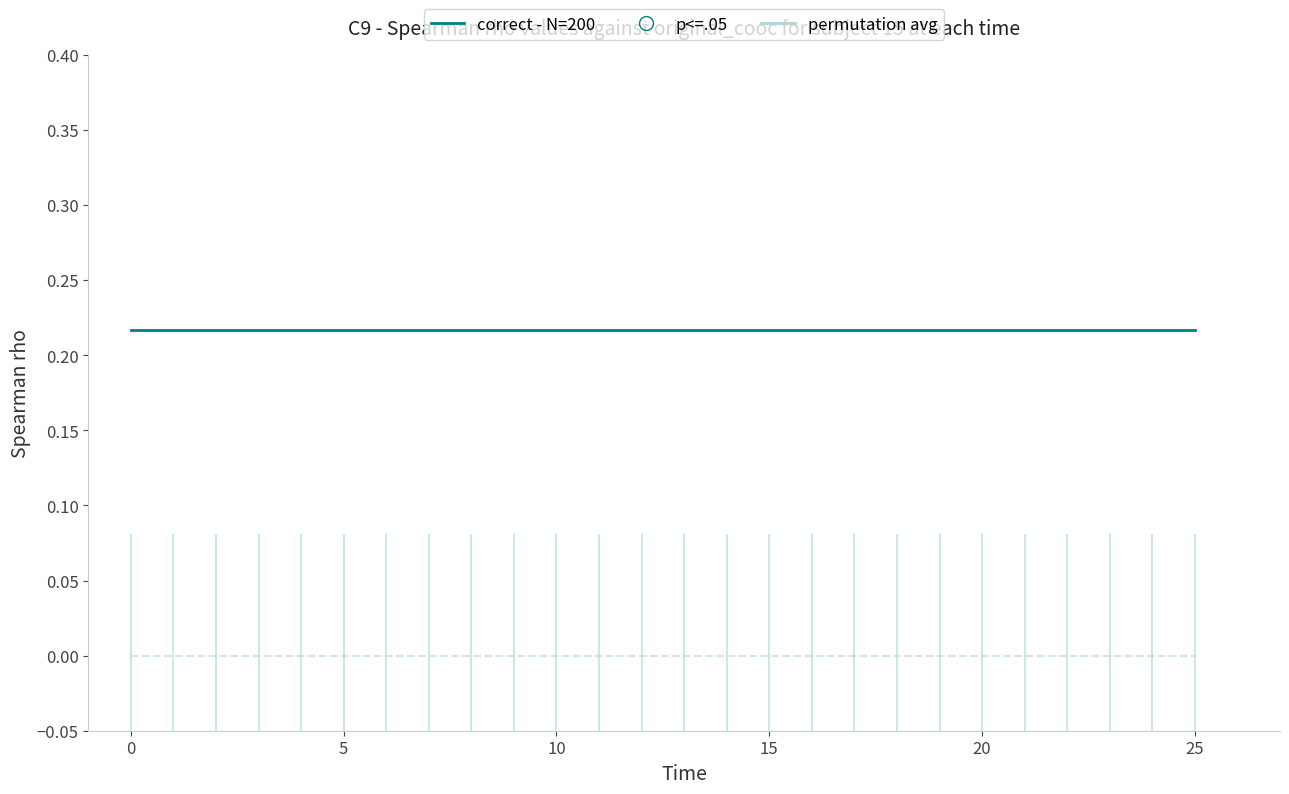

Which series has the largest total across all categories?

correct - N=200